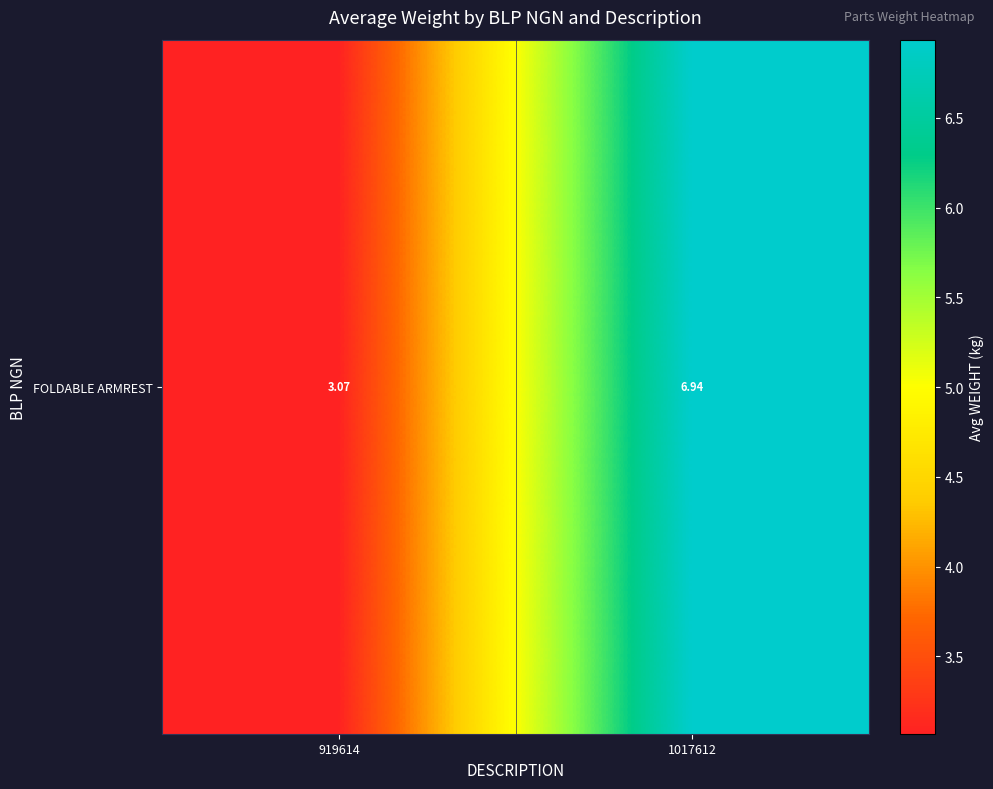

At which label does the data first exceed 6?

1017612